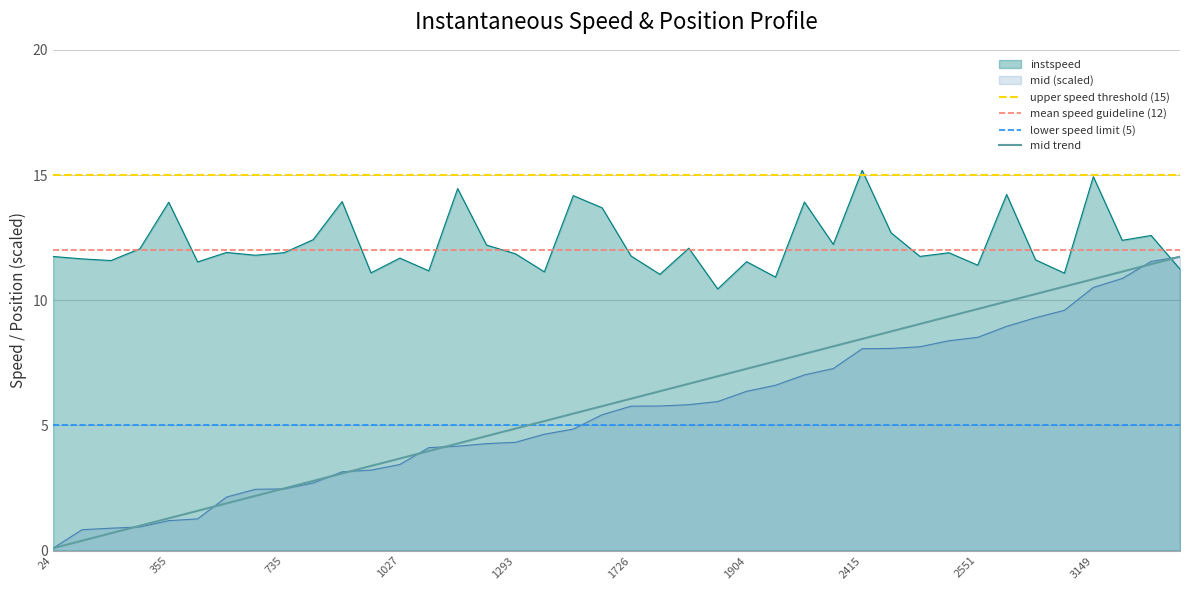

What is the value of the mid point at the 21st from the left?

5.8